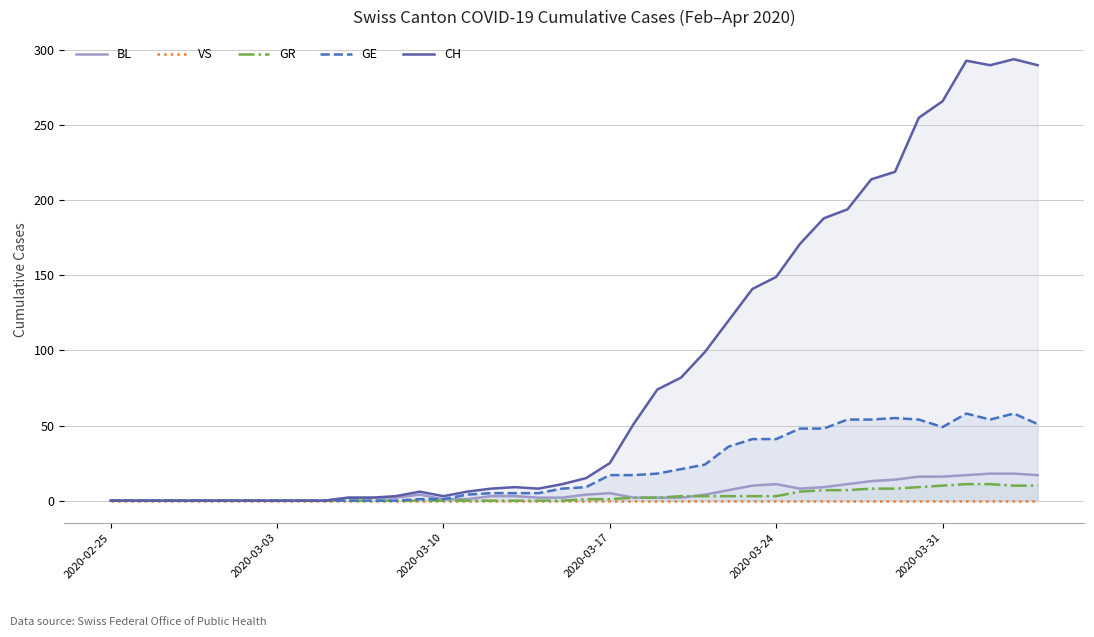

True or false: CH and BL intersect in this chart.

False